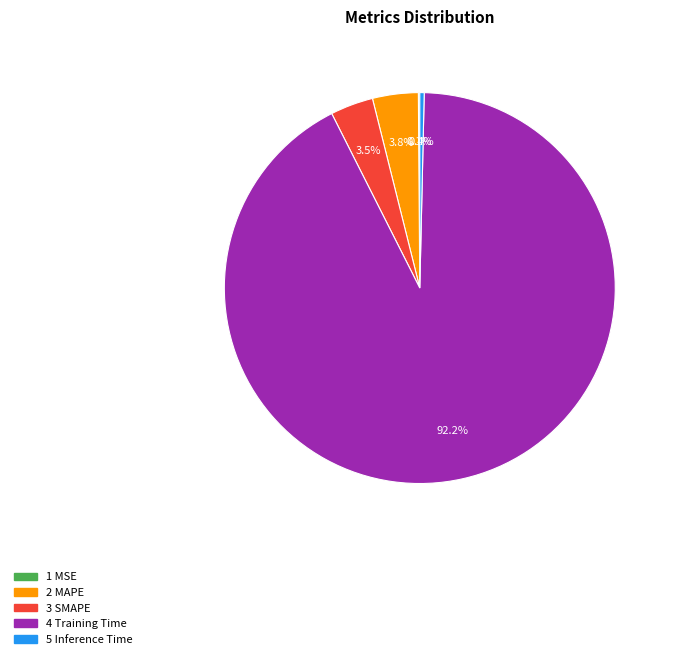

To the nearest percent, what is the difference between the largest and smallest slice percentages?

92%